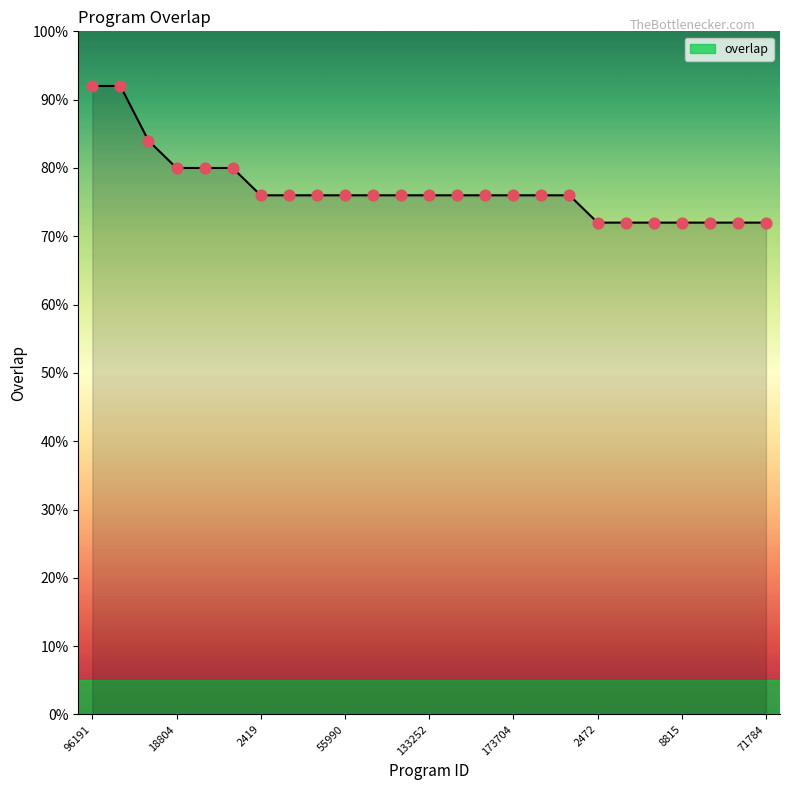

What is the difference between the maximum and minimum values?

20